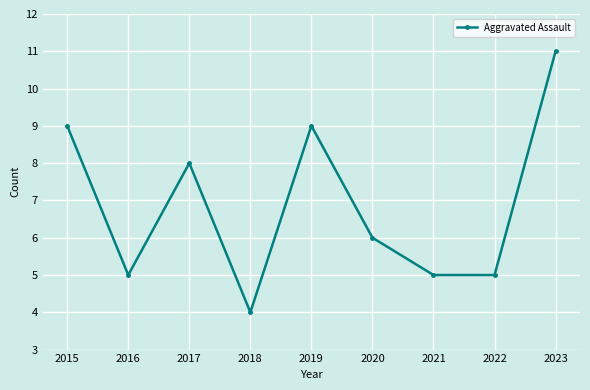

Which category has the highest value across all series?

2023